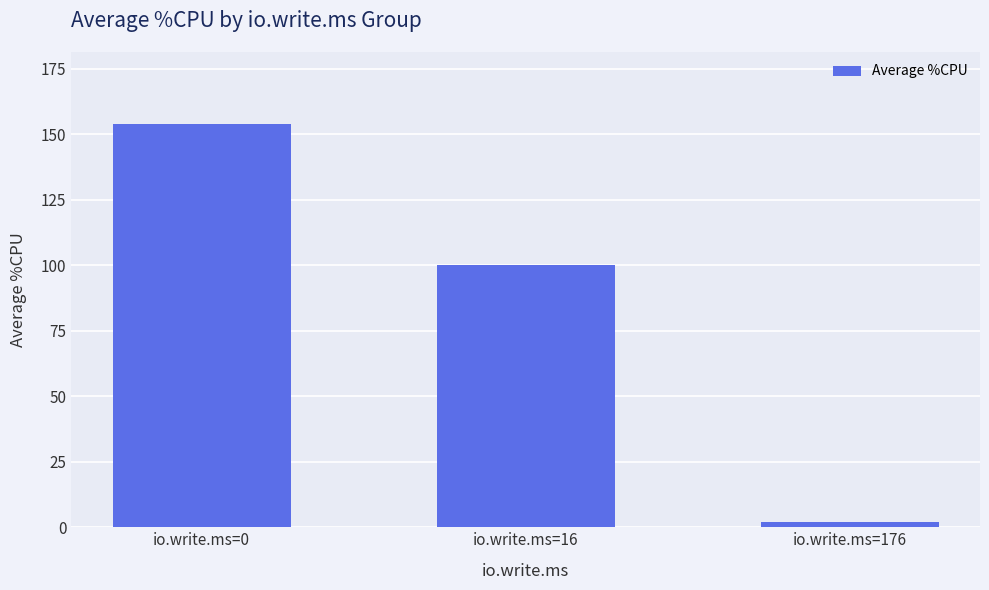

What is the smallest value displayed?

2.0